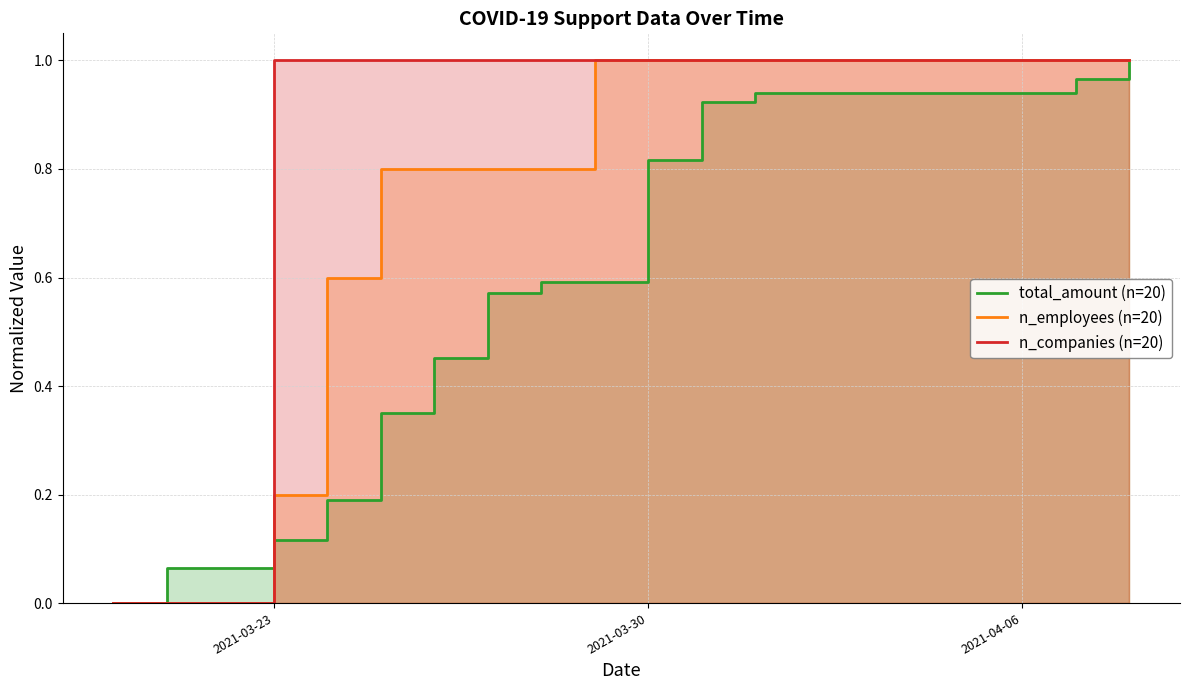

The n_companies (n=20) series shows 1 at 2021-04-06. True or false?

True